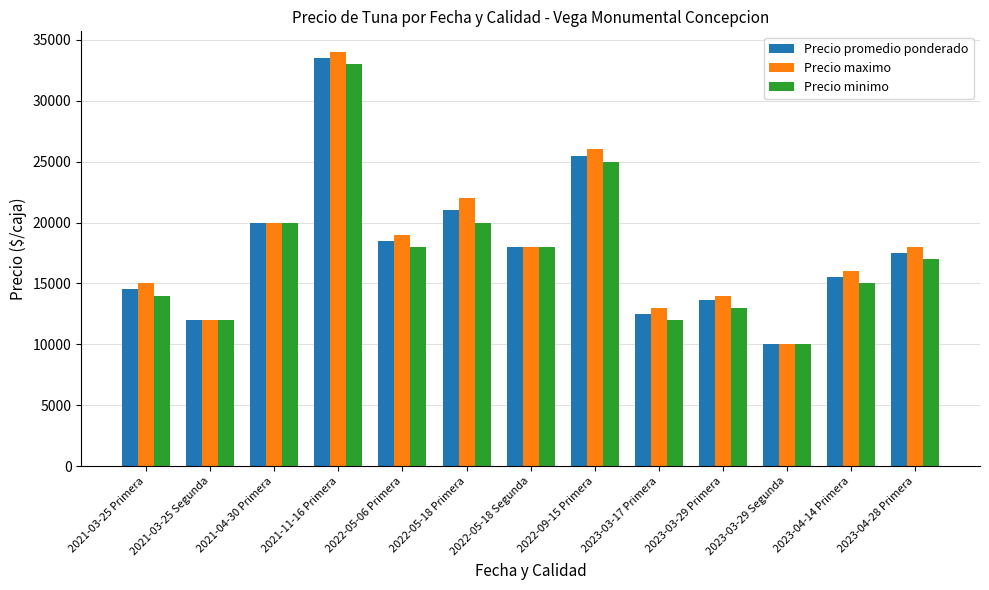

Count the number of data series in this chart.

3